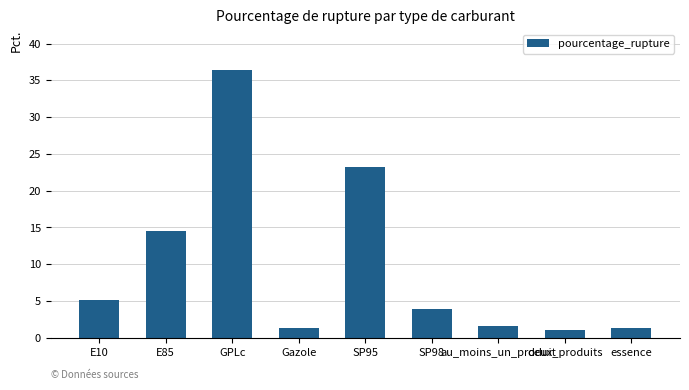

The value at E10 is 7.3. True or false?

False